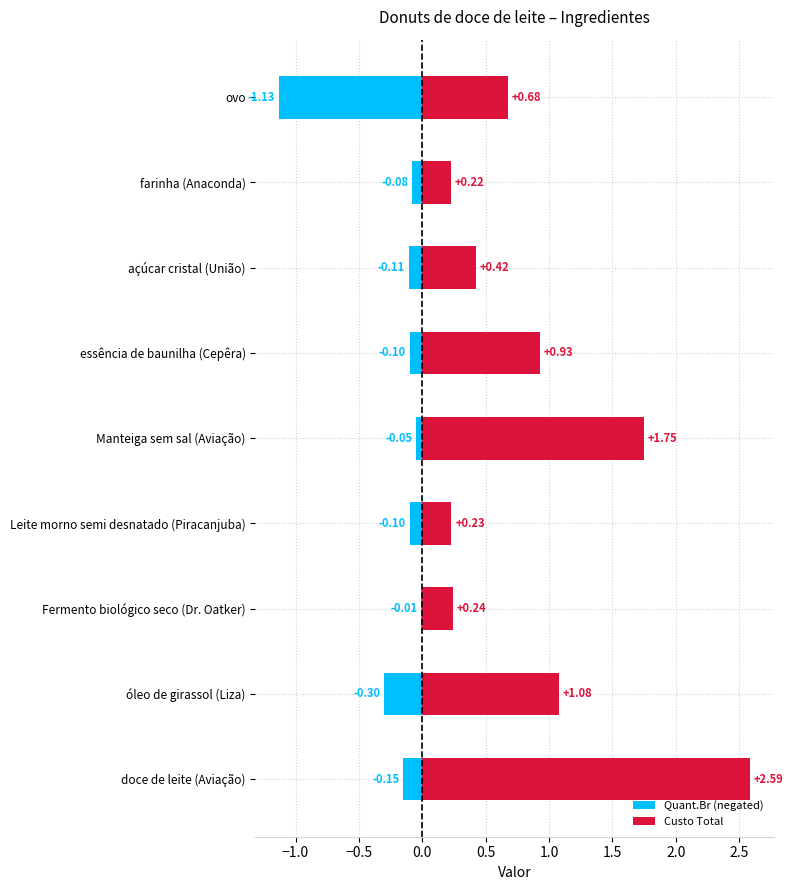

At essência de baunilha (Cepêra), list the series in order from smallest to largest.

Quant.Br (negated), Custo Total